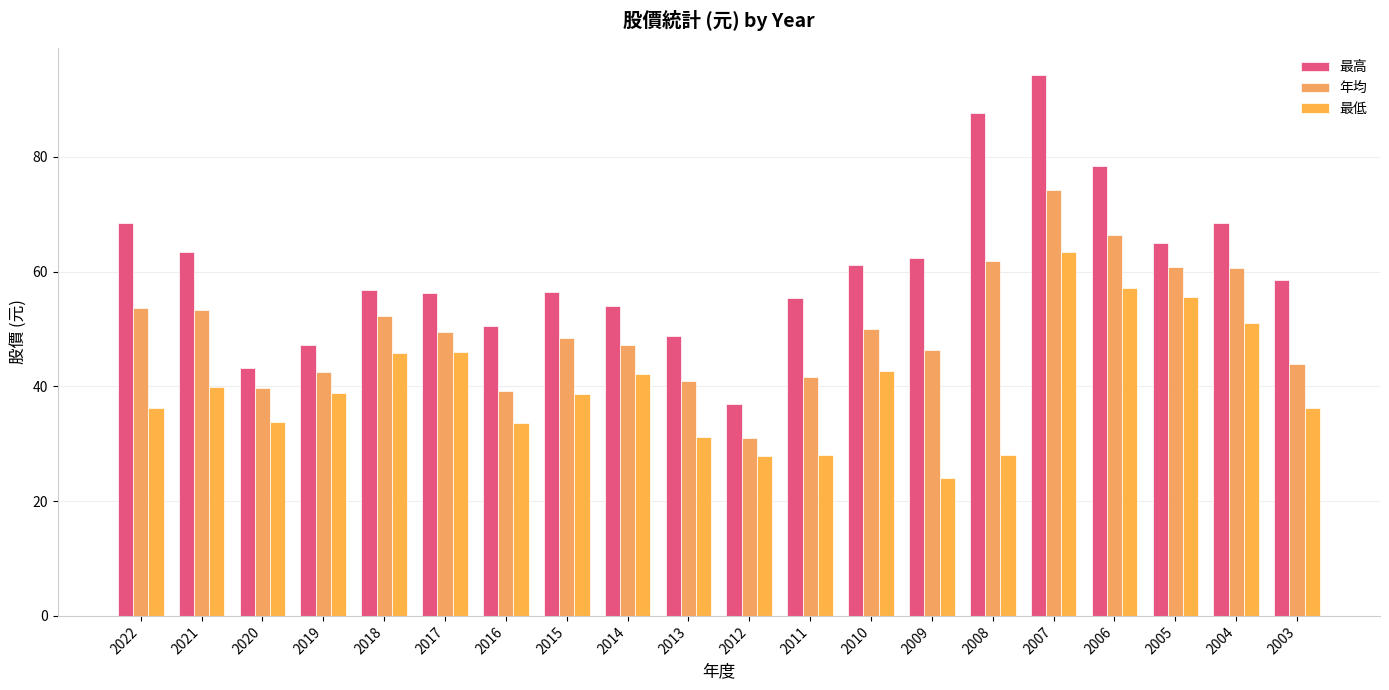

The value of 最低 at 2011 is 28.0. True or false?

True